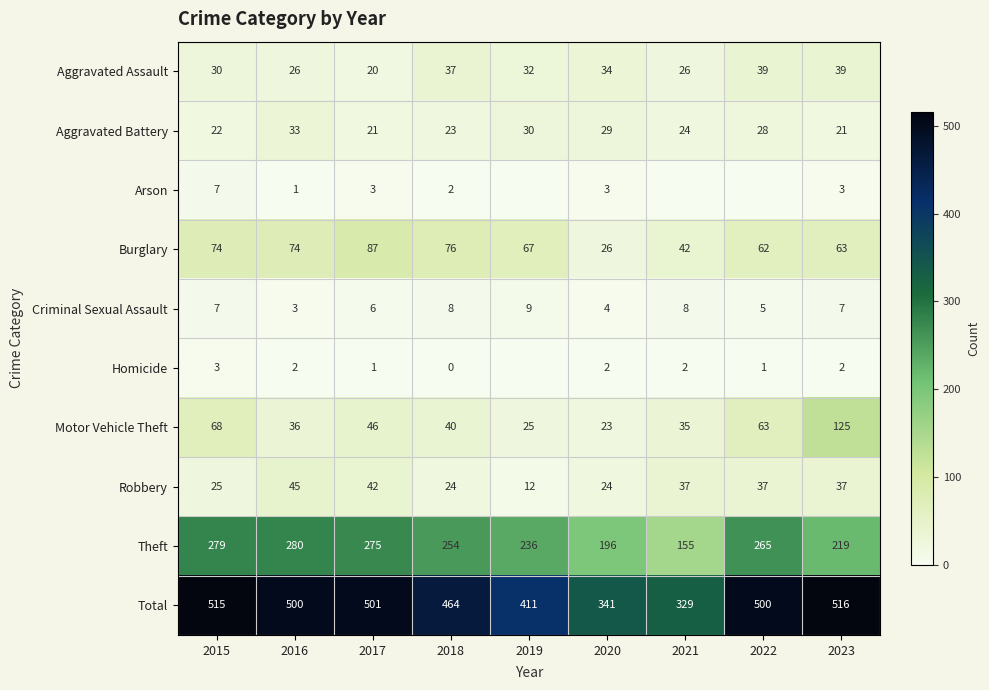

What is the difference between the Robbery values at 2021 and 2018?

13